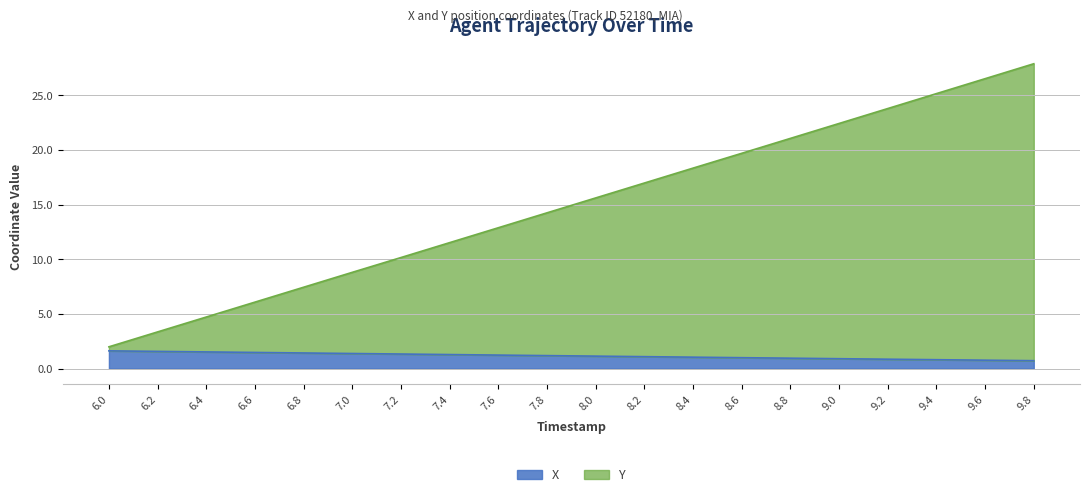

What are all the series names shown in the legend?

X, Y